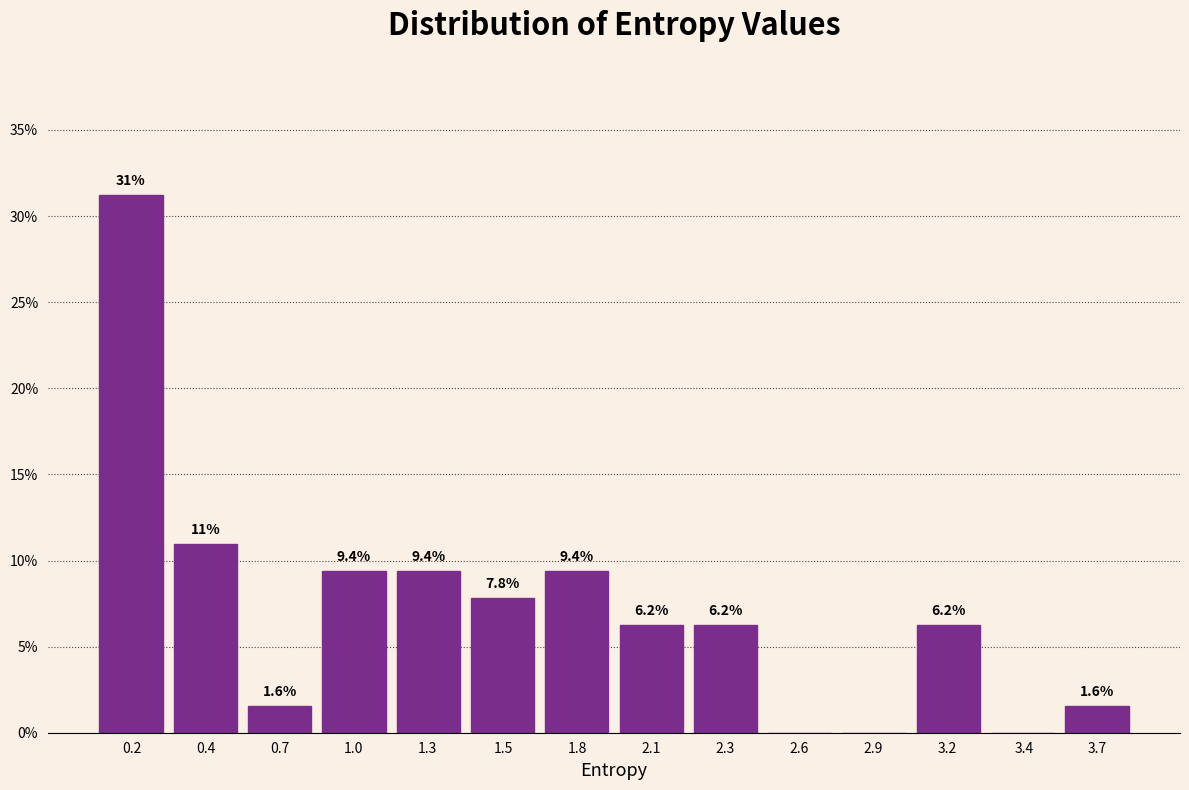

Is it true that the value at 2.6 is 14.6?

False